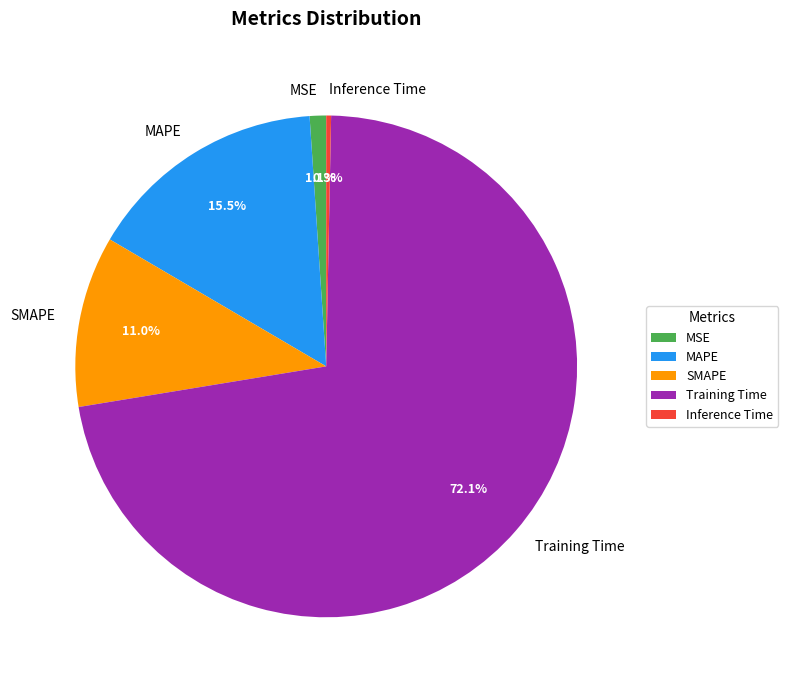

To the nearest percent, what portion does SMAPE represent?

11%